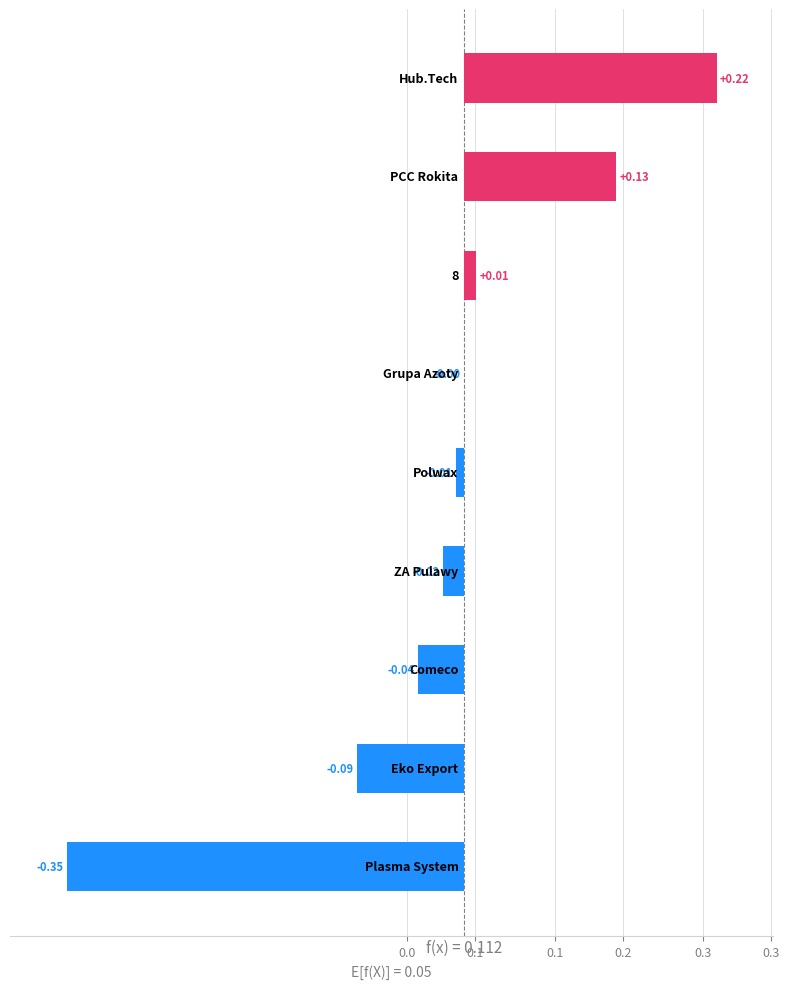

What is the difference between the values at 8 and Eko Export S.A. (WSE:EEX)?

0.1